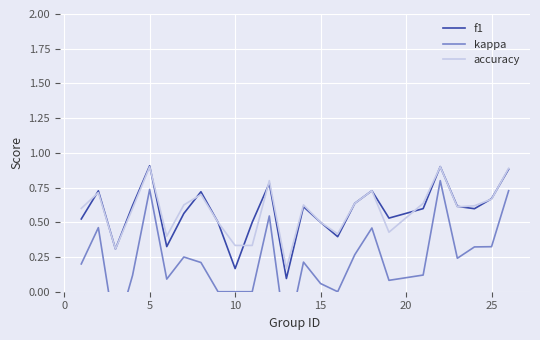

What is the value of the f1 point at the 13th from the left?

0.1